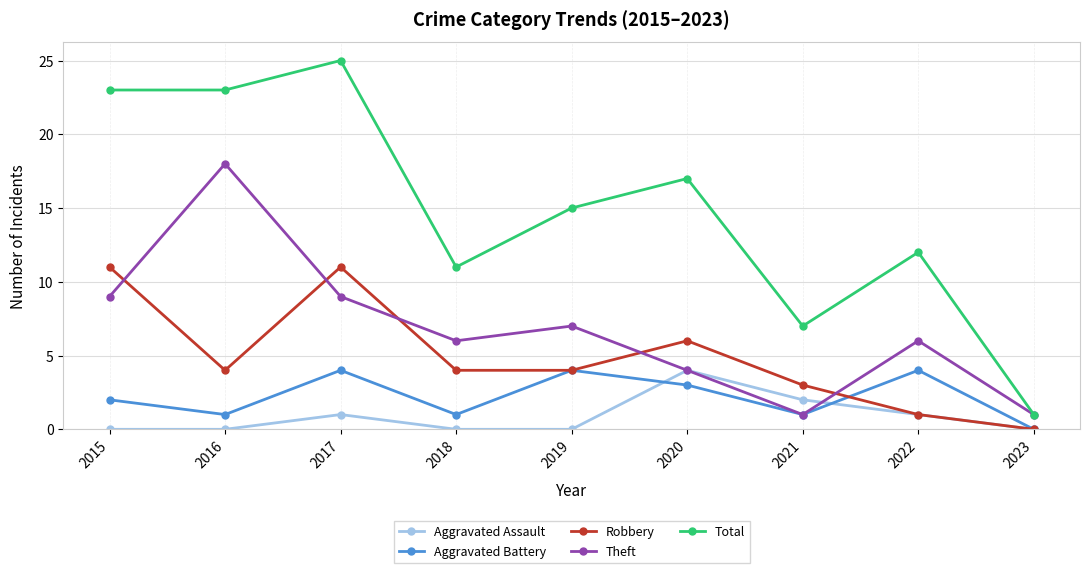

What is the average value of the Aggravated Assault series?

1